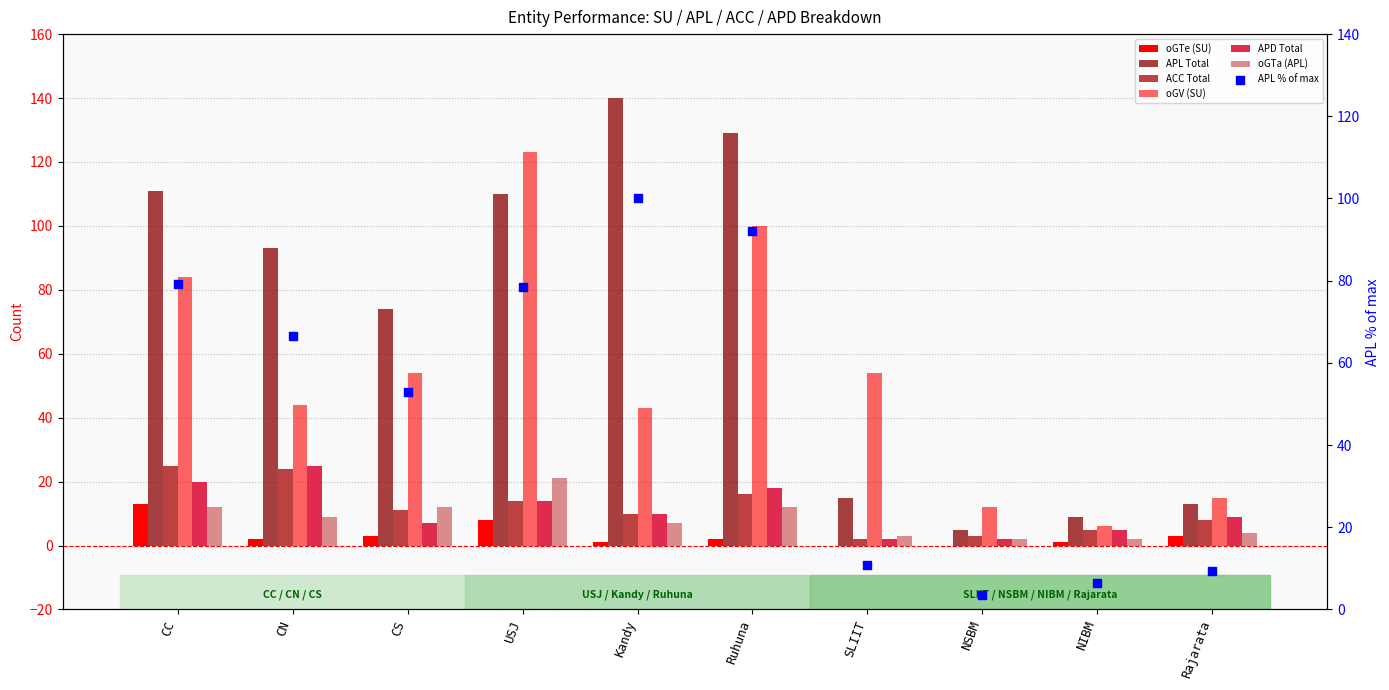

Which series has the largest Y range (max minus min)?

APL Total